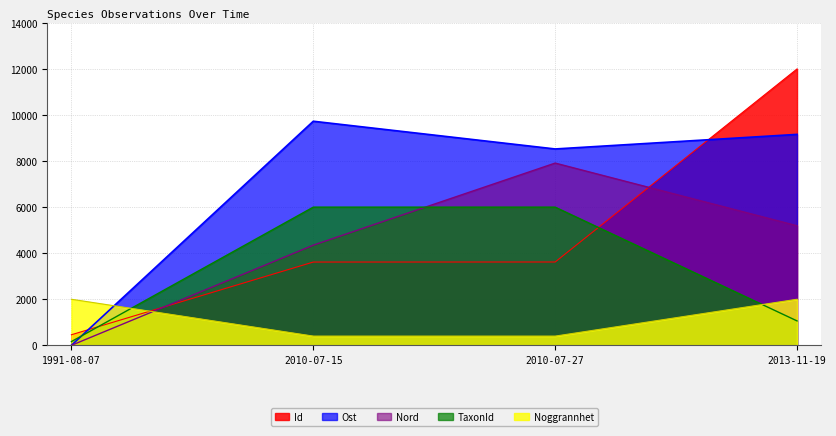

List the labels in order of TaxonId value, largest first.

2010-07-15, 2010-07-27, 2013-11-19, 1991-08-07